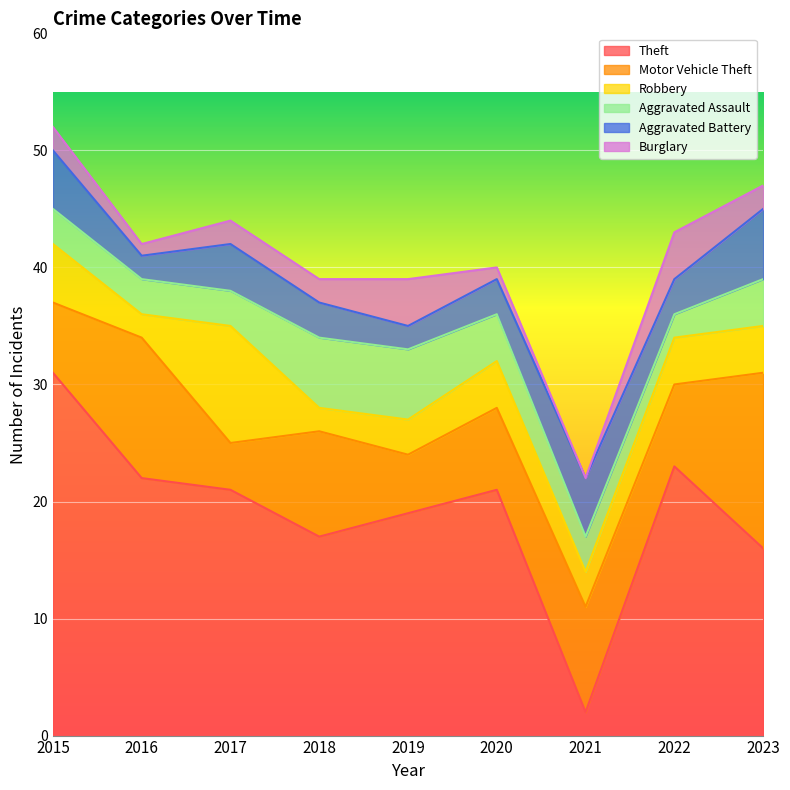

How many interior local valleys does the Aggravated Battery series have?

3